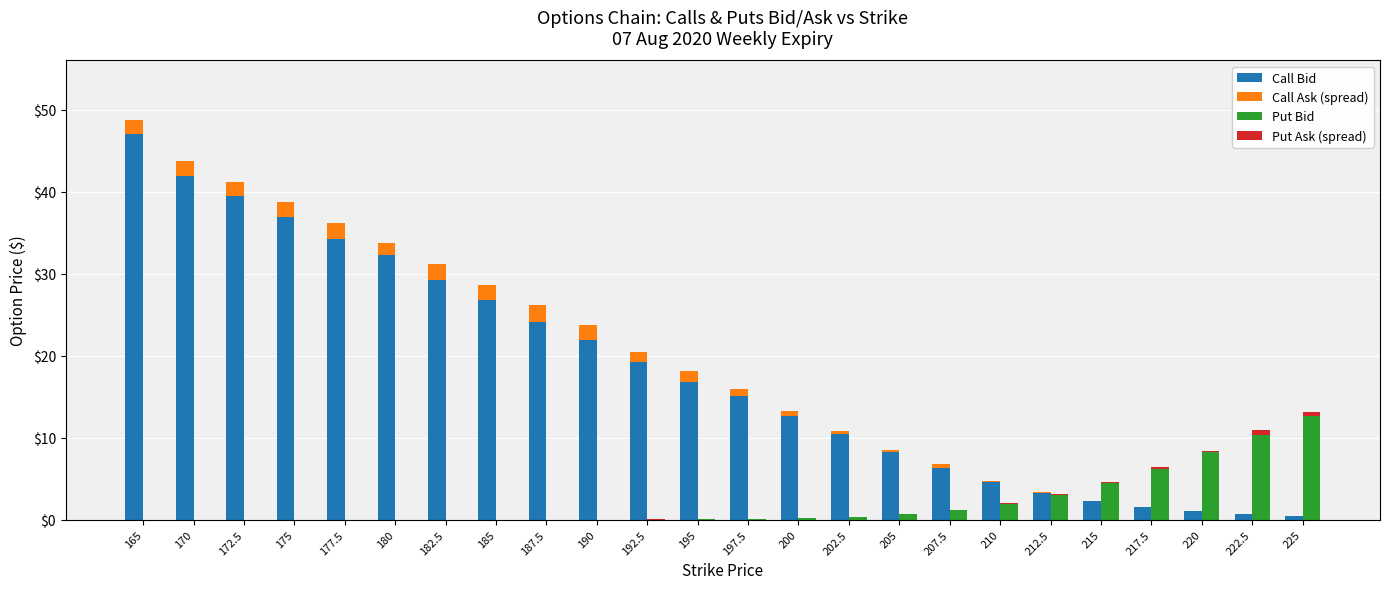

What is the sum of the Call Bid values at 190 and 175?

58.8